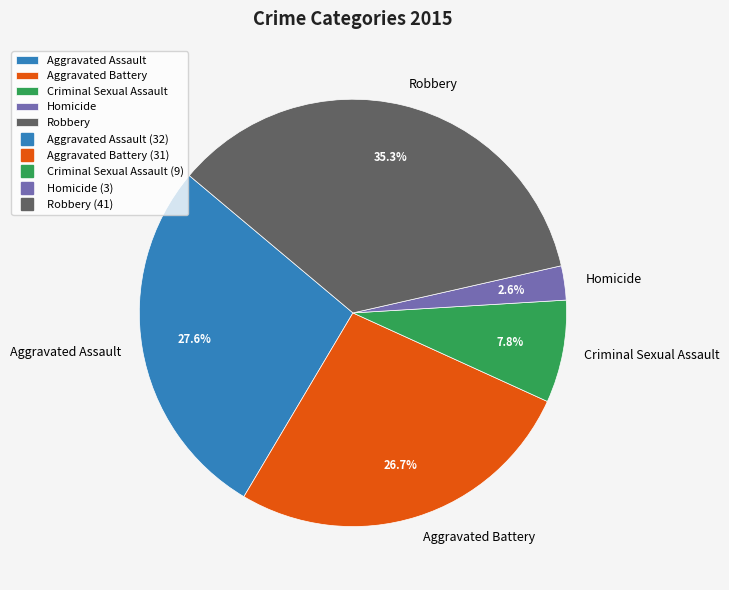

What percentage is the Homicide slice, to the nearest percent?

3%